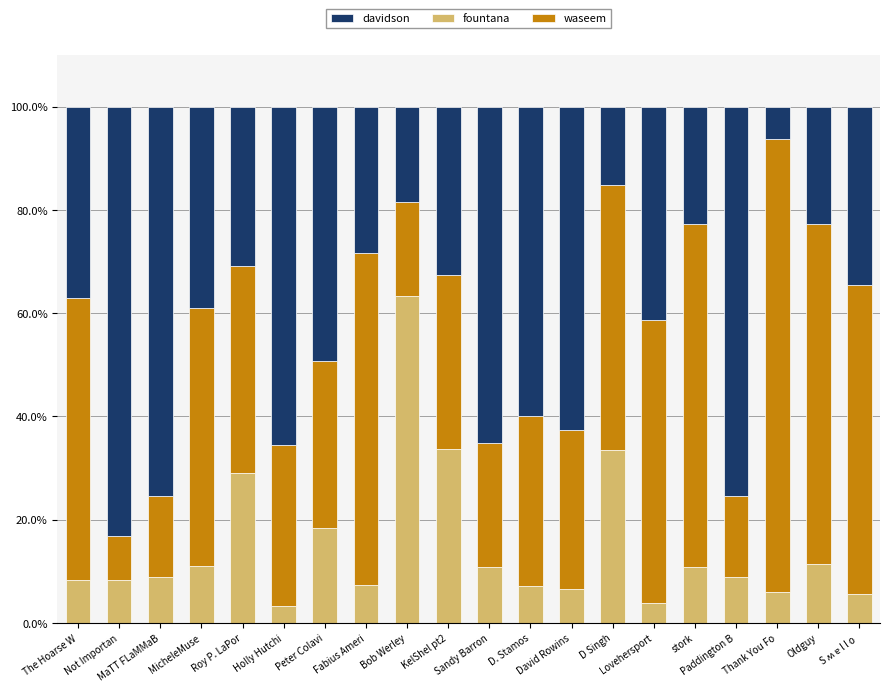

What is the highest value of the fountana series?

63.3